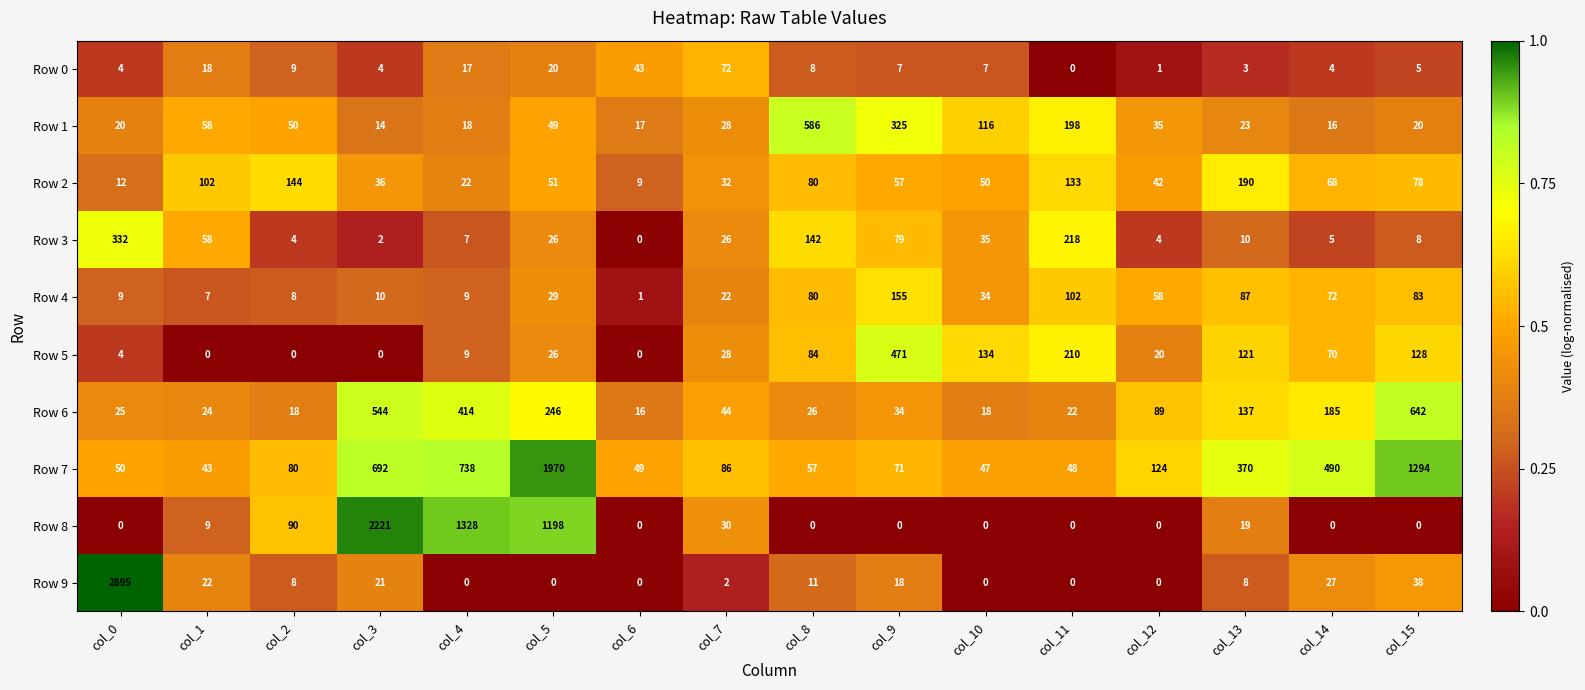

What is the approximate value of Row 2 at col_10?

50